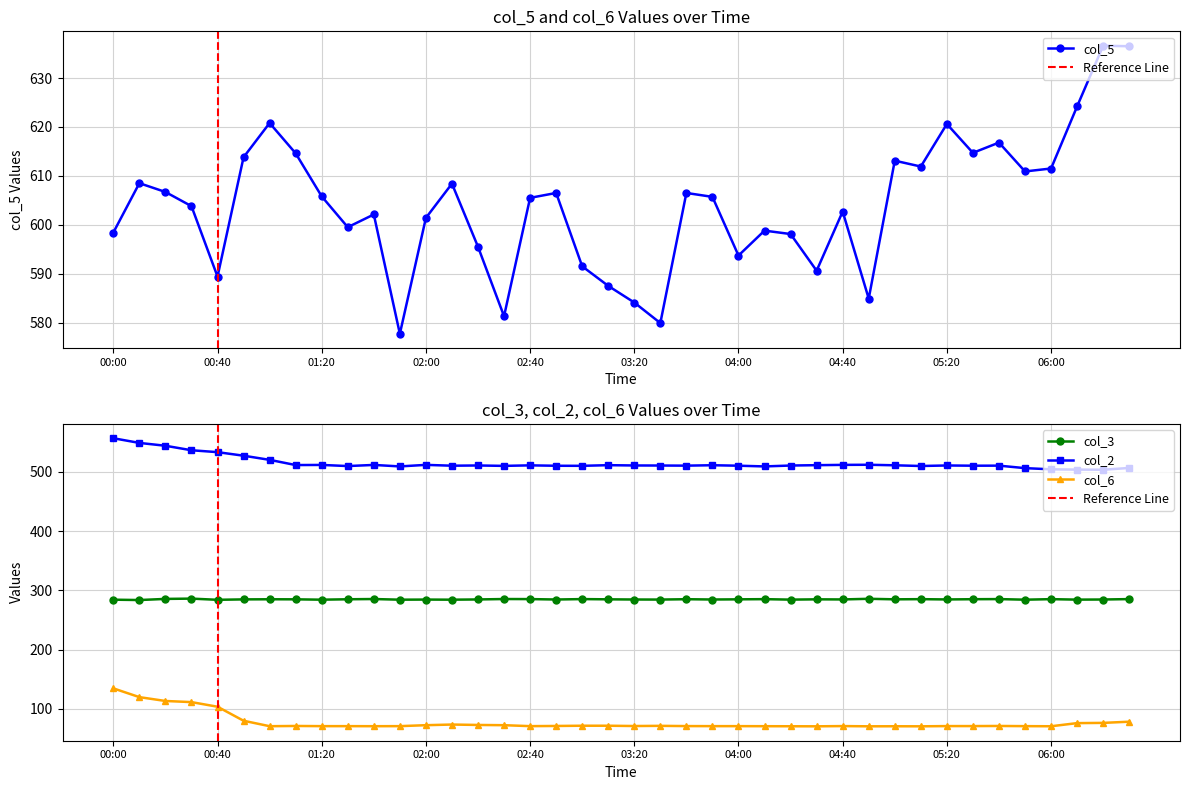

At which category does col_6 reach its first local valley?

01:00